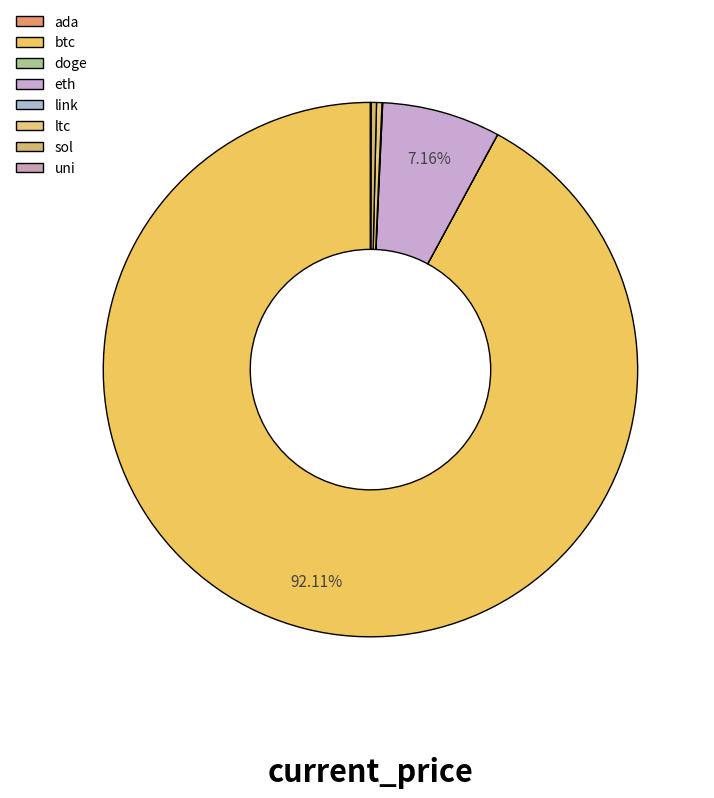

To the nearest percent, what percentage of the pie is eth?

7%